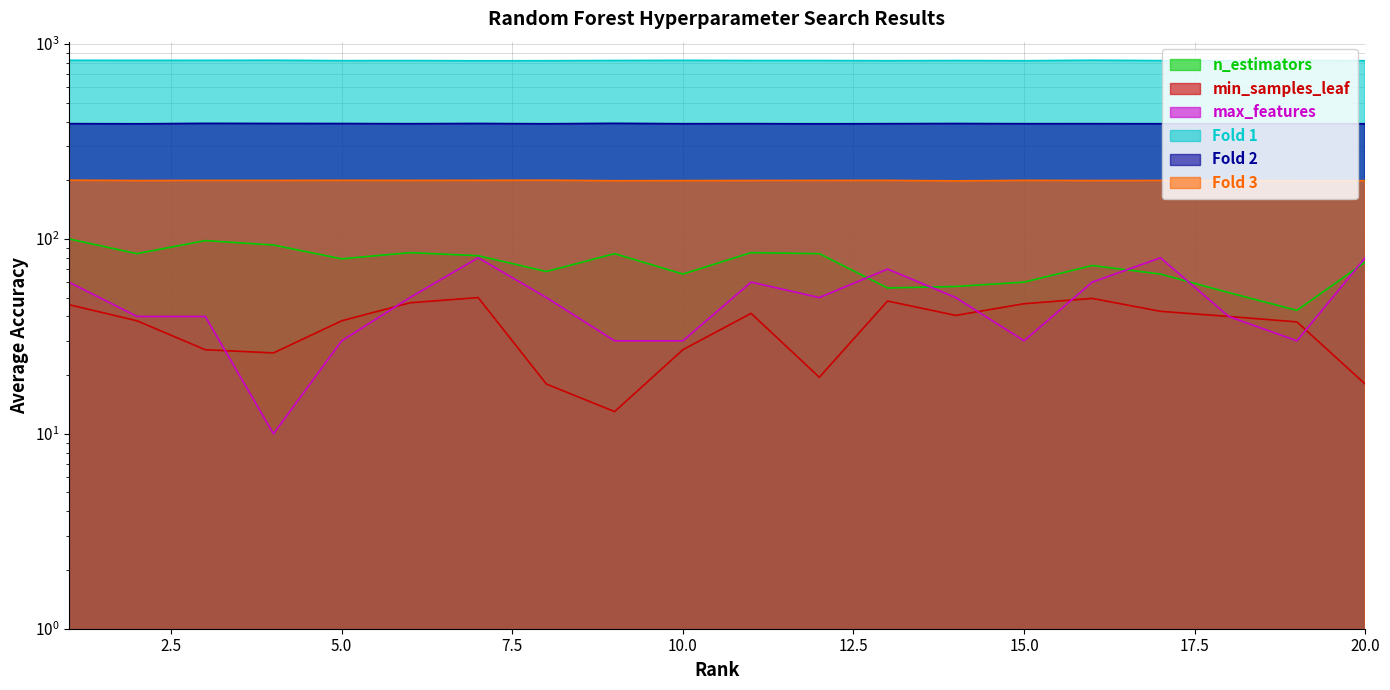

Count the number of categories in the chart.

20